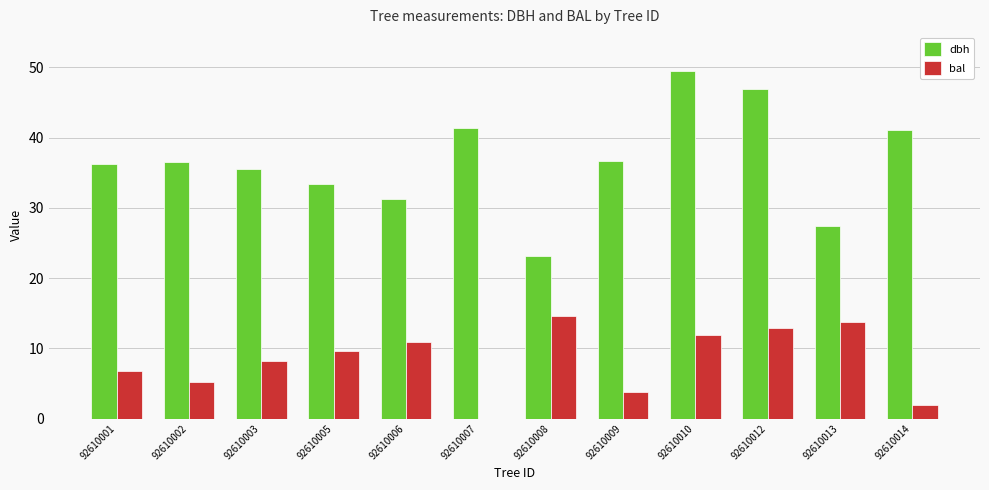

What is the sum of all dbh values?

438.6